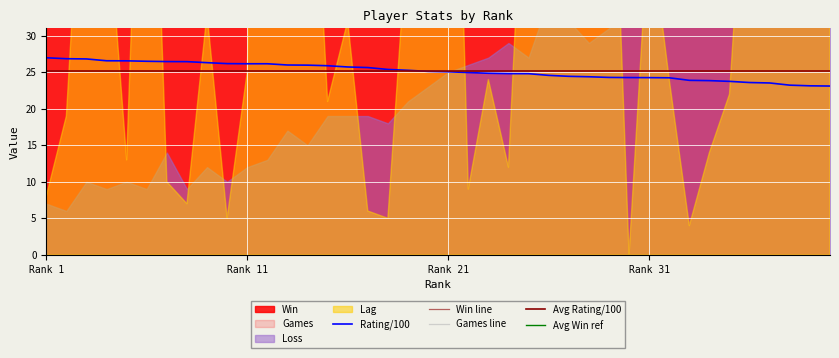

Rank the series by their maximum value, from highest to lowest.

Games, Win, Loss